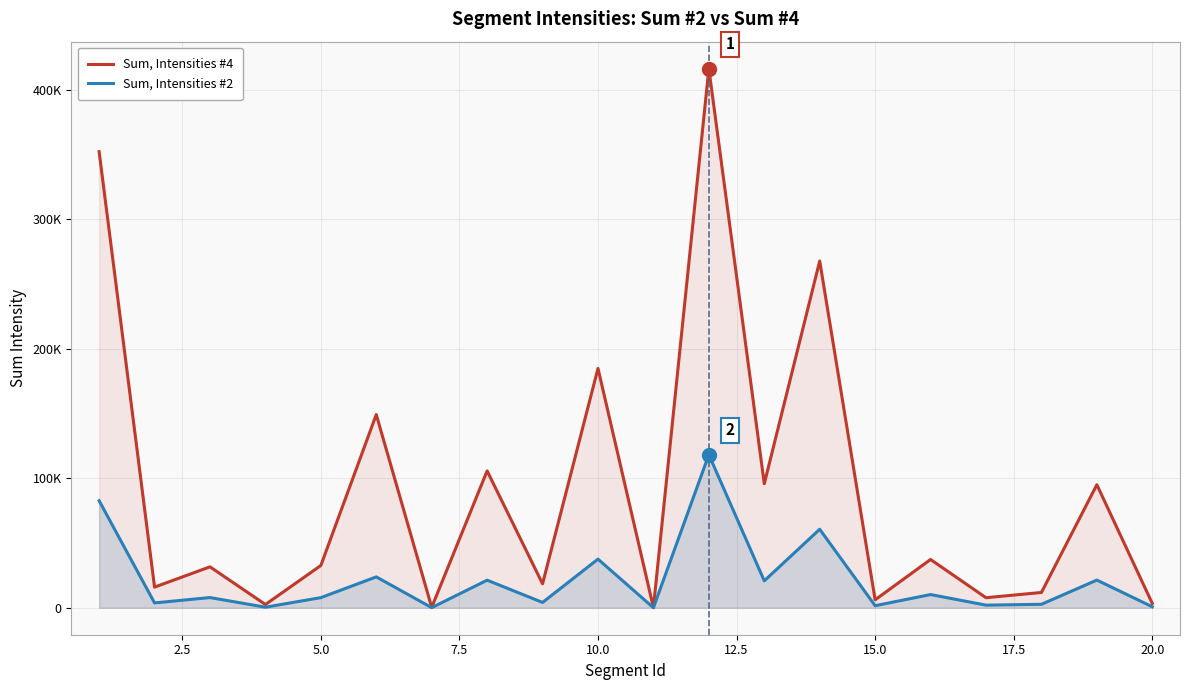

Rank the series by their maximum value, from lowest to highest.

Sum, Intensities #2, Sum, Intensities #4